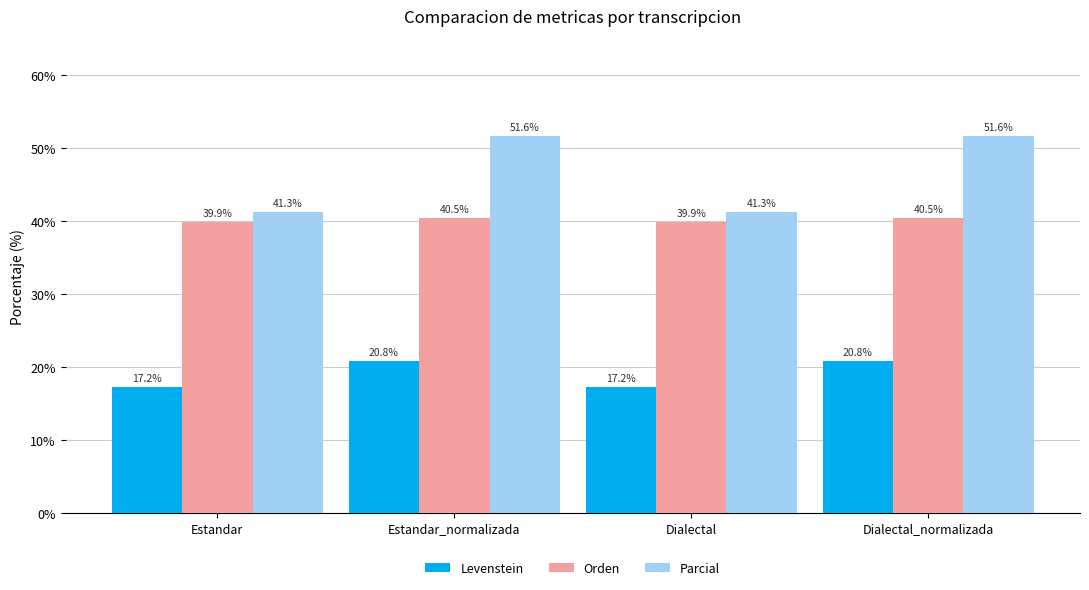

The value of Orden at Dialectal is 39.9. True or false?

True